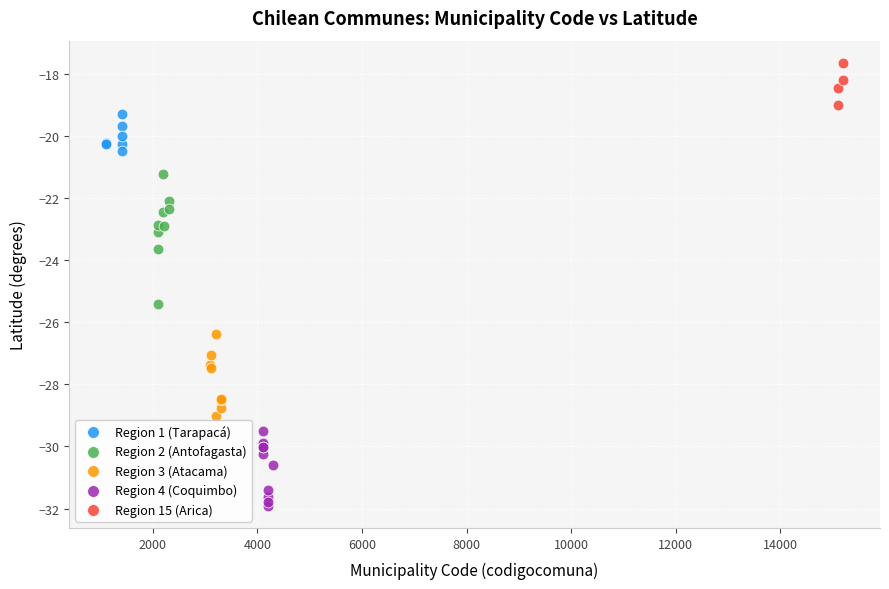

Which series reaches the minimum Y coordinate?

Region 4 (Coquimbo)